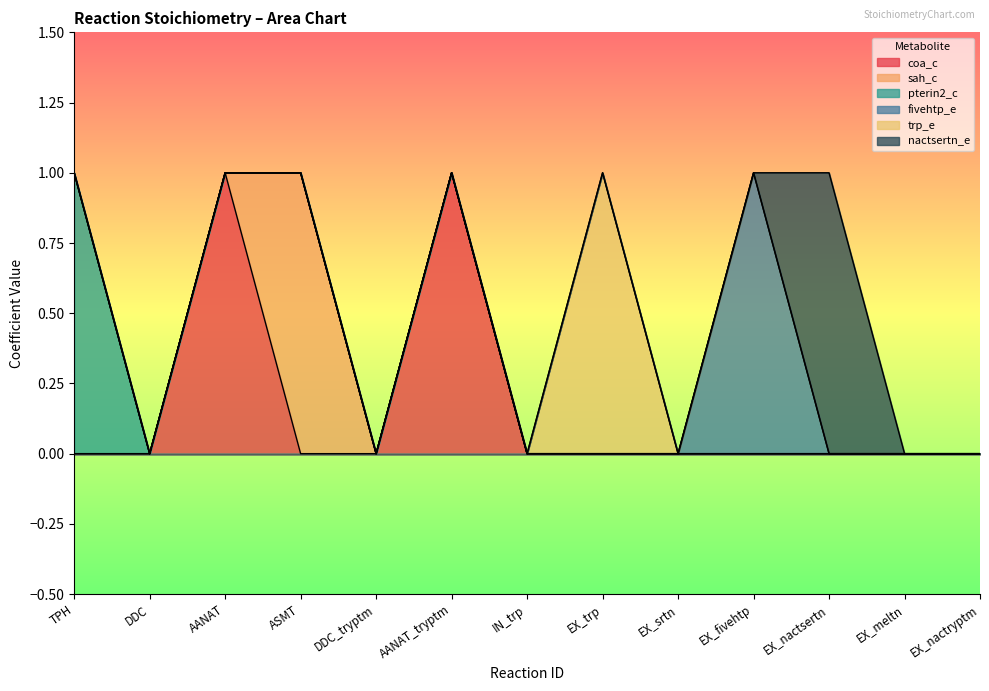

True or false: fivehtp_e has a value of 0 at DDC.

True